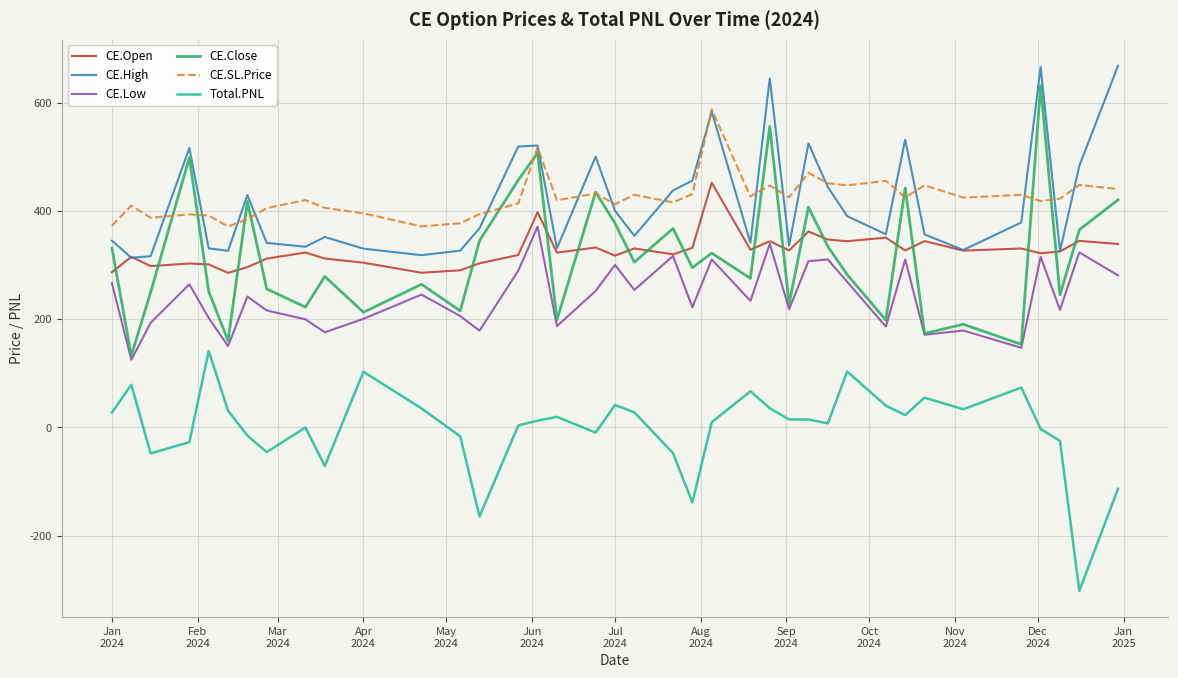

True or false: Total.PNL and CE.Close cross at least once.

False